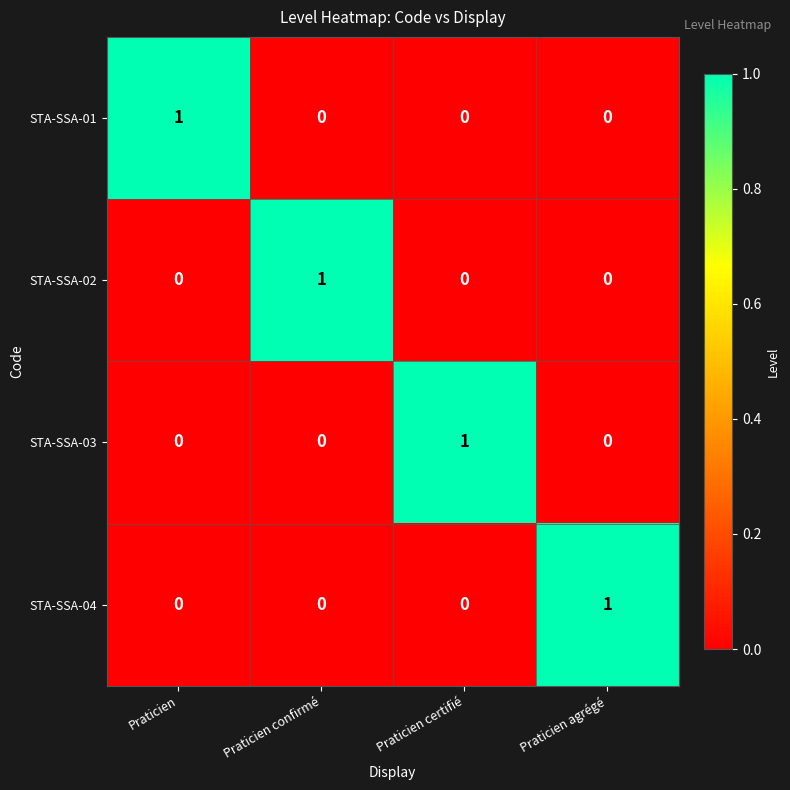

Reading right to left, transcribe all the data shown in this chart.

STA-SSA-01: Praticien agrégé=0	Praticien certifié=0	Praticien confirmé=0	Praticien=1
STA-SSA-02: Praticien agrégé=0	Praticien certifié=0	Praticien confirmé=1	Praticien=0
STA-SSA-03: Praticien agrégé=0	Praticien certifié=1	Praticien confirmé=0	Praticien=0
STA-SSA-04: Praticien agrégé=1	Praticien certifié=0	Praticien confirmé=0	Praticien=0